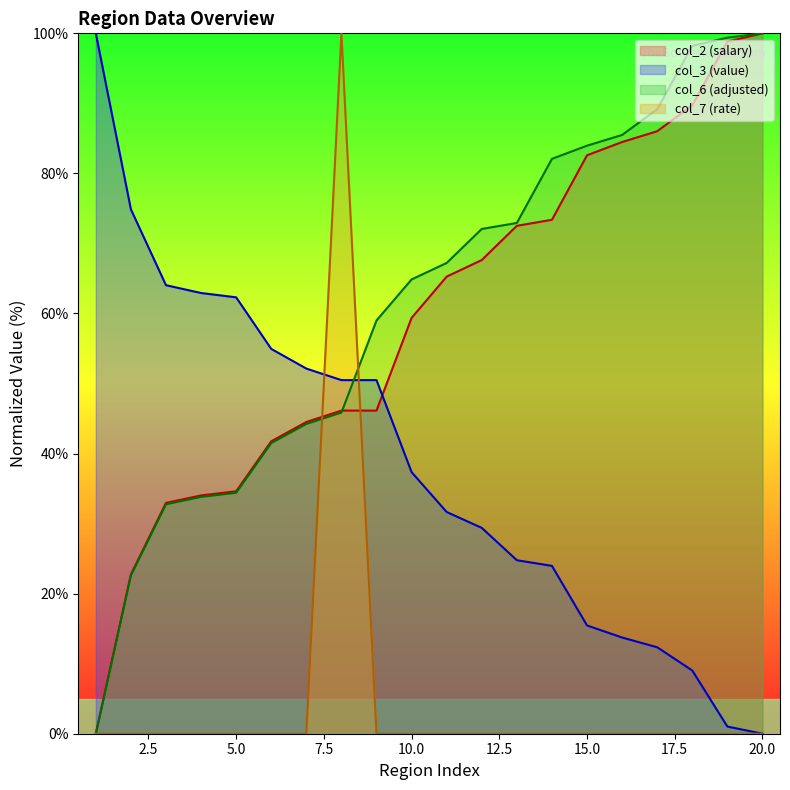

How many intersections are there between col_6 (adjusted) and col_2 (salary)?

1